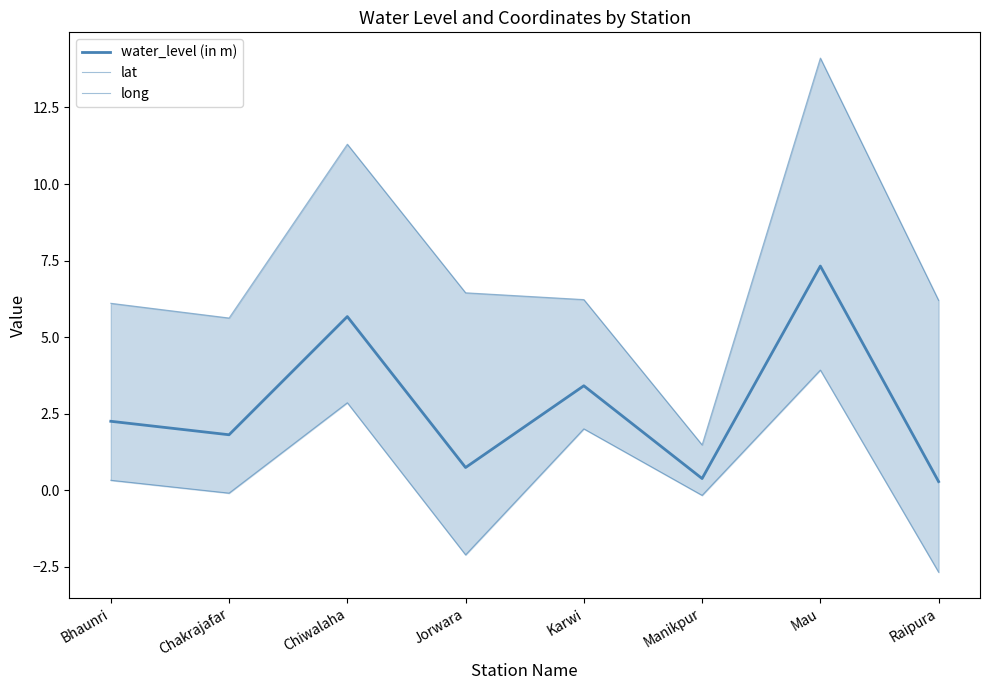

What is the minimum value for long?

-2.7